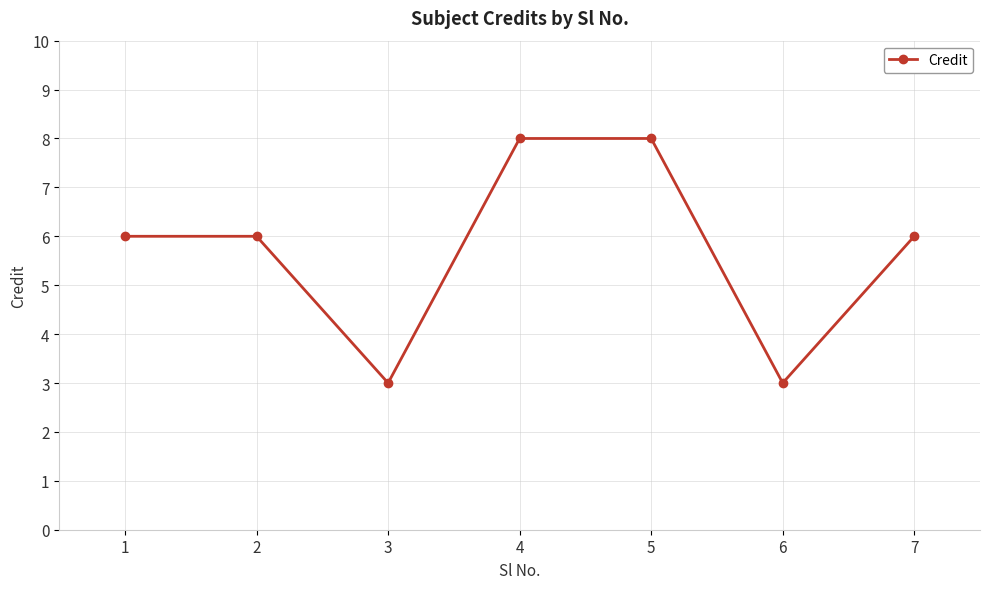

Count the number of categories in the chart.

7